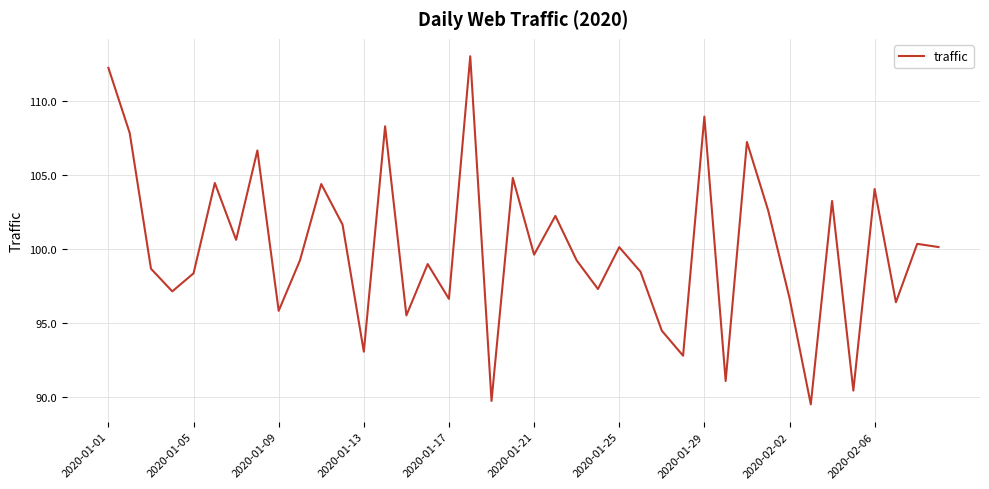

What is the smallest value displayed?

89.5